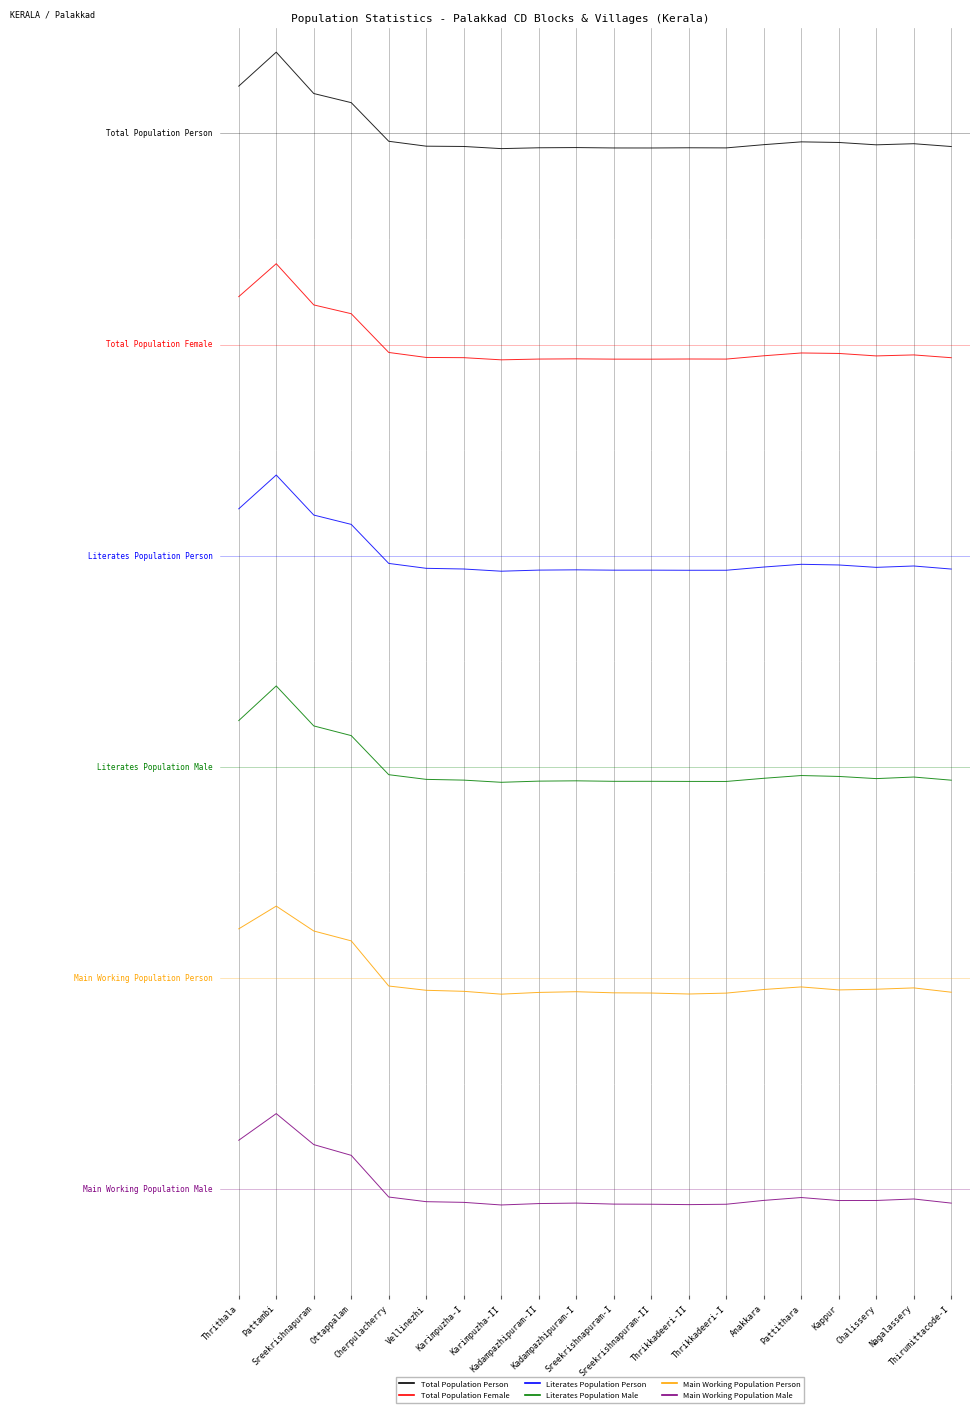

How many values in Literates Population Person are above zero?

4